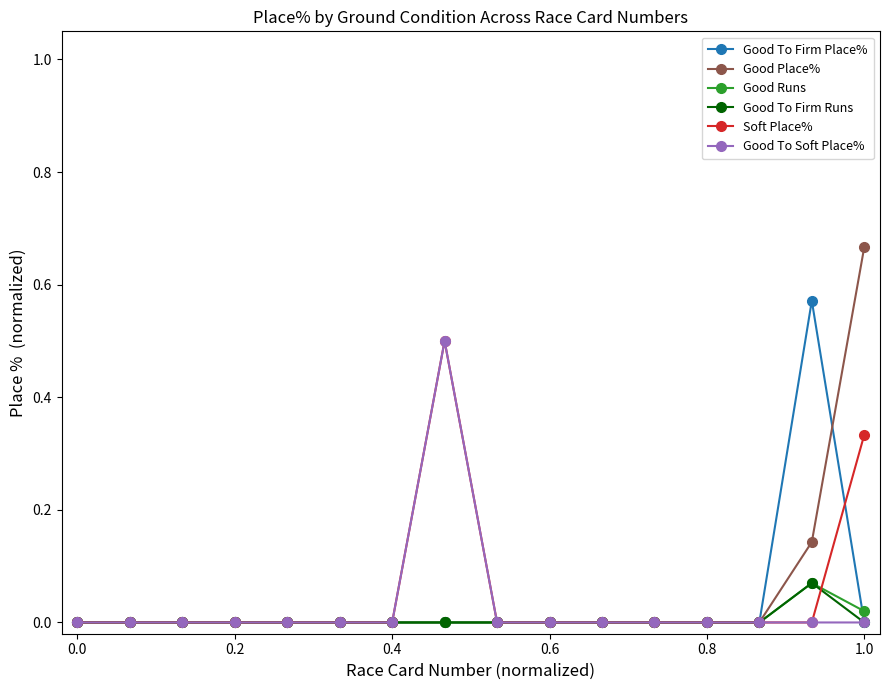

True or false: Good To Firm Place% has more than 0 interior local peaks.

True